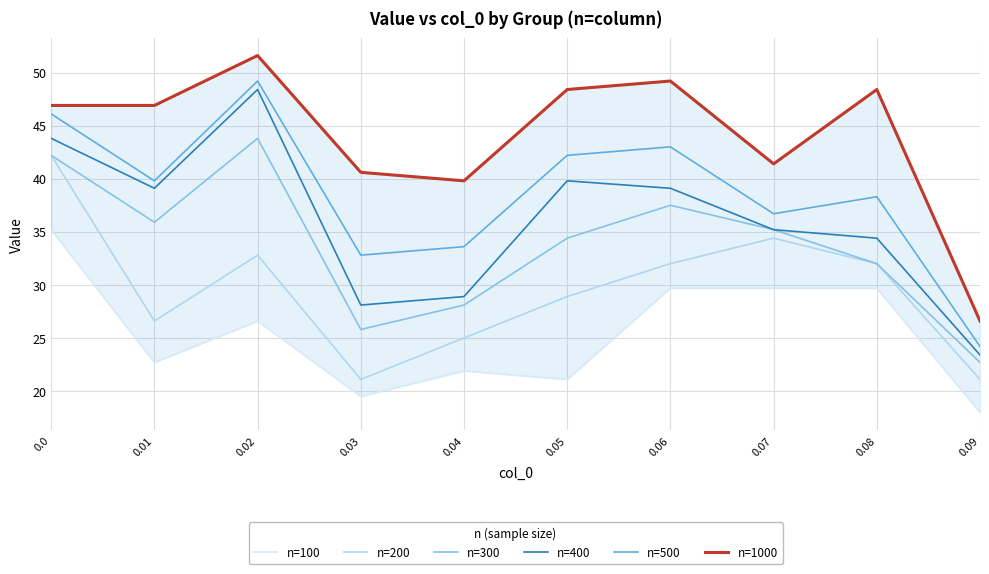

Is the value of n=100 at 0.03 greater than the value of n=200 at 0.06?

No